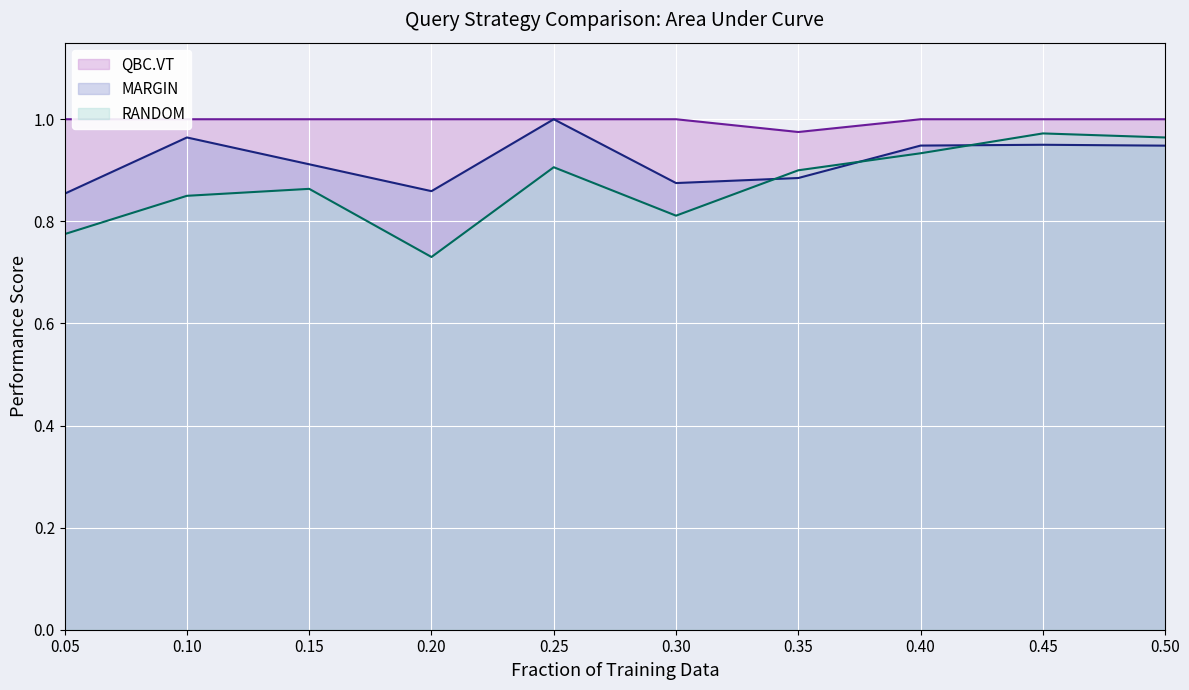

Rank the series by their maximum value, from lowest to highest.

RANDOM (line), QBC.VT (line), MARGIN (line)